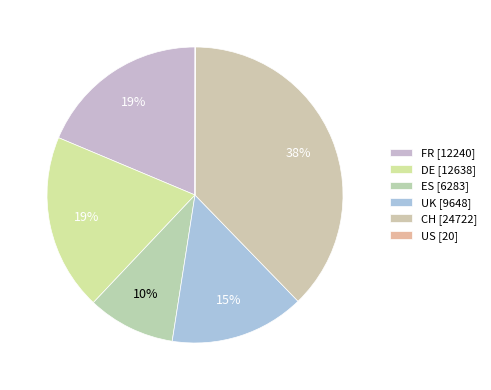

Between DE and ES, which is larger?

DE